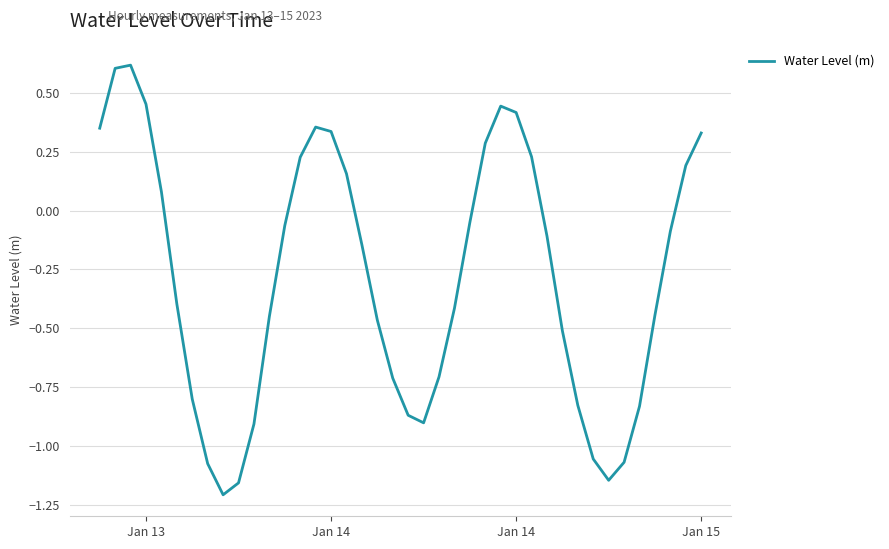

What is the maximum value shown in the chart?

0.6